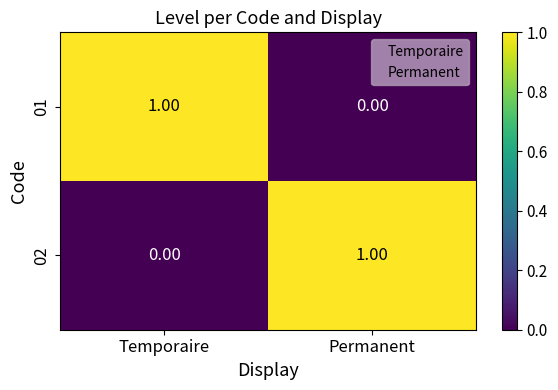

Is the value of 02 at Temporaire greater than the value of 01 at Temporaire?

No